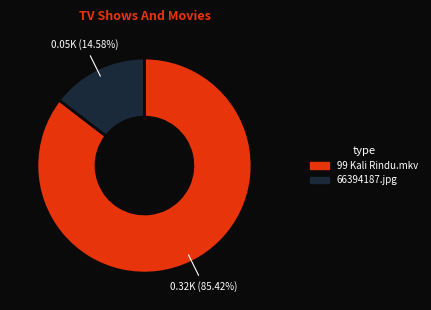

What percentage is the 66394187.jpg slice, to the nearest percent?

15%